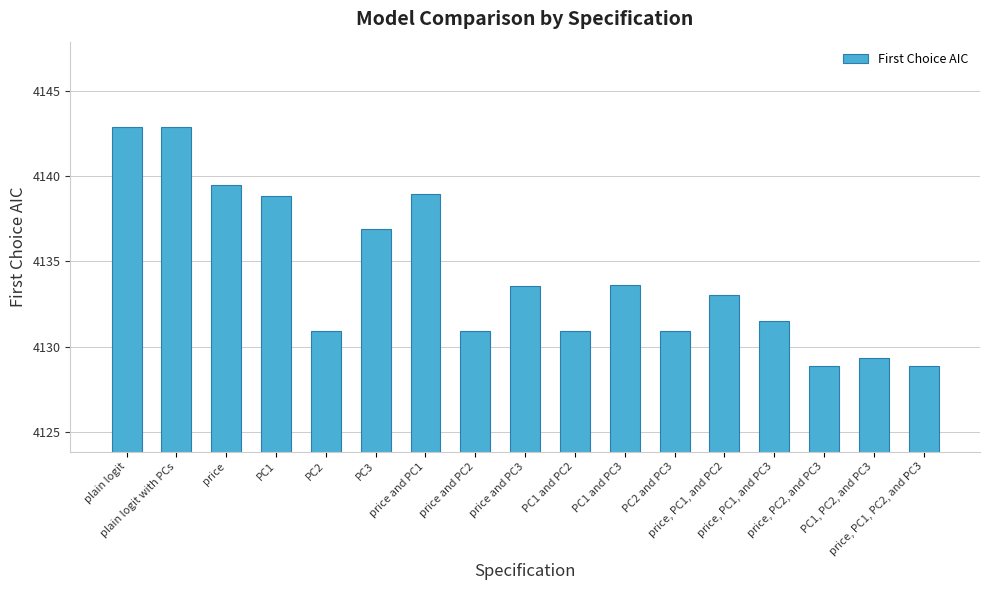

What is the sum of all values?

70282.3